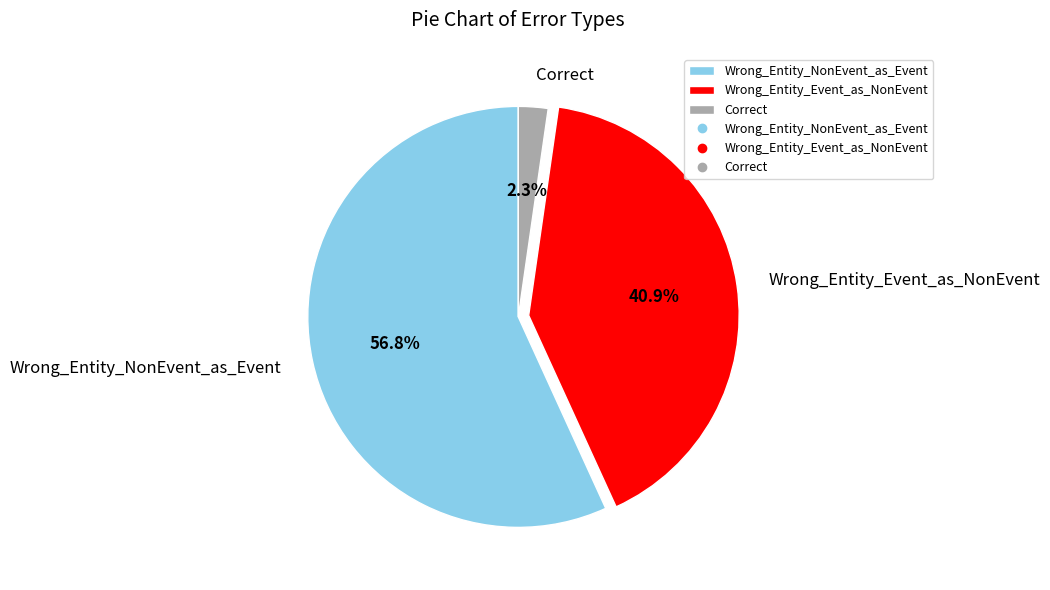

Which category has the smallest portion of the pie?

Correct